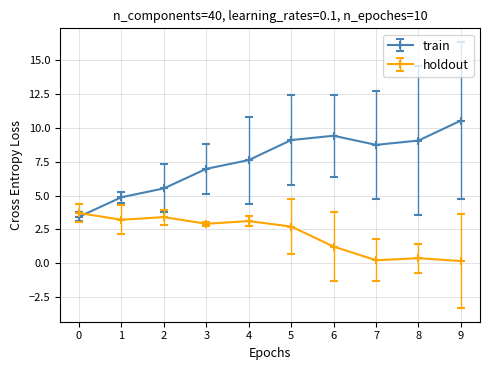

What is the maximum value for holdout?

3.7